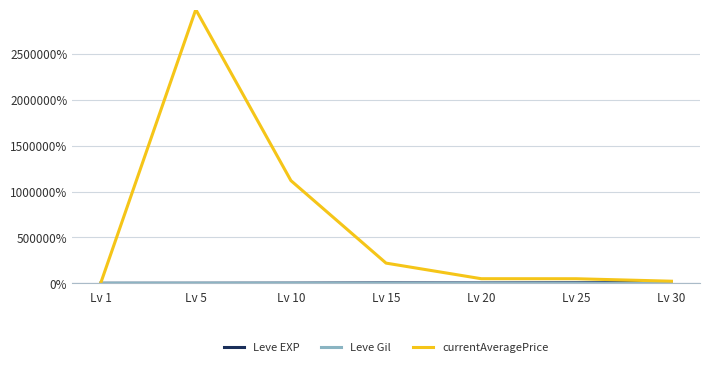

Which series has the largest total across all categories?

currentAveragePrice